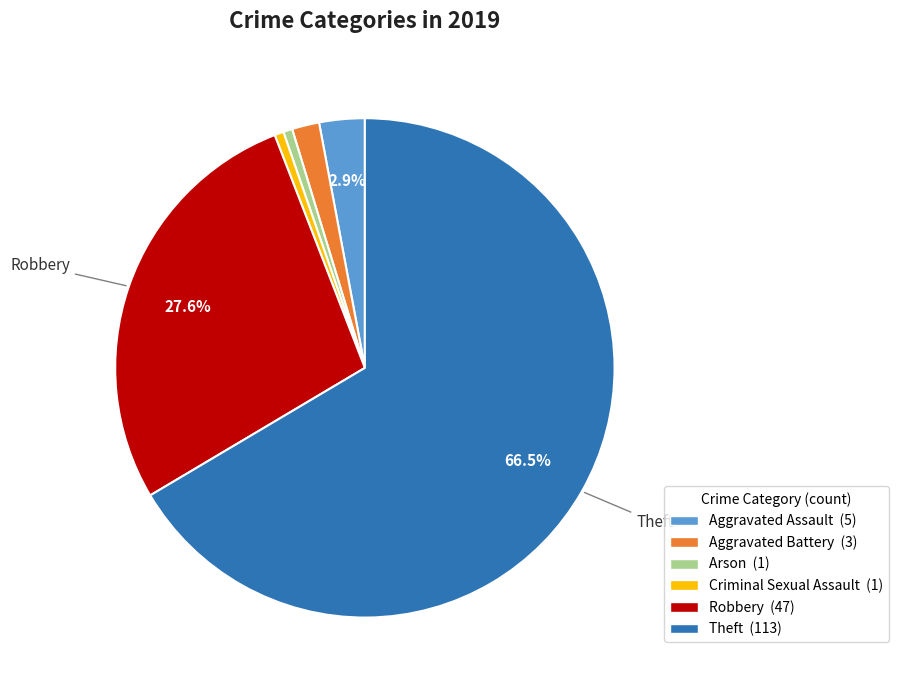

Is there a majority slice in this chart?

Yes